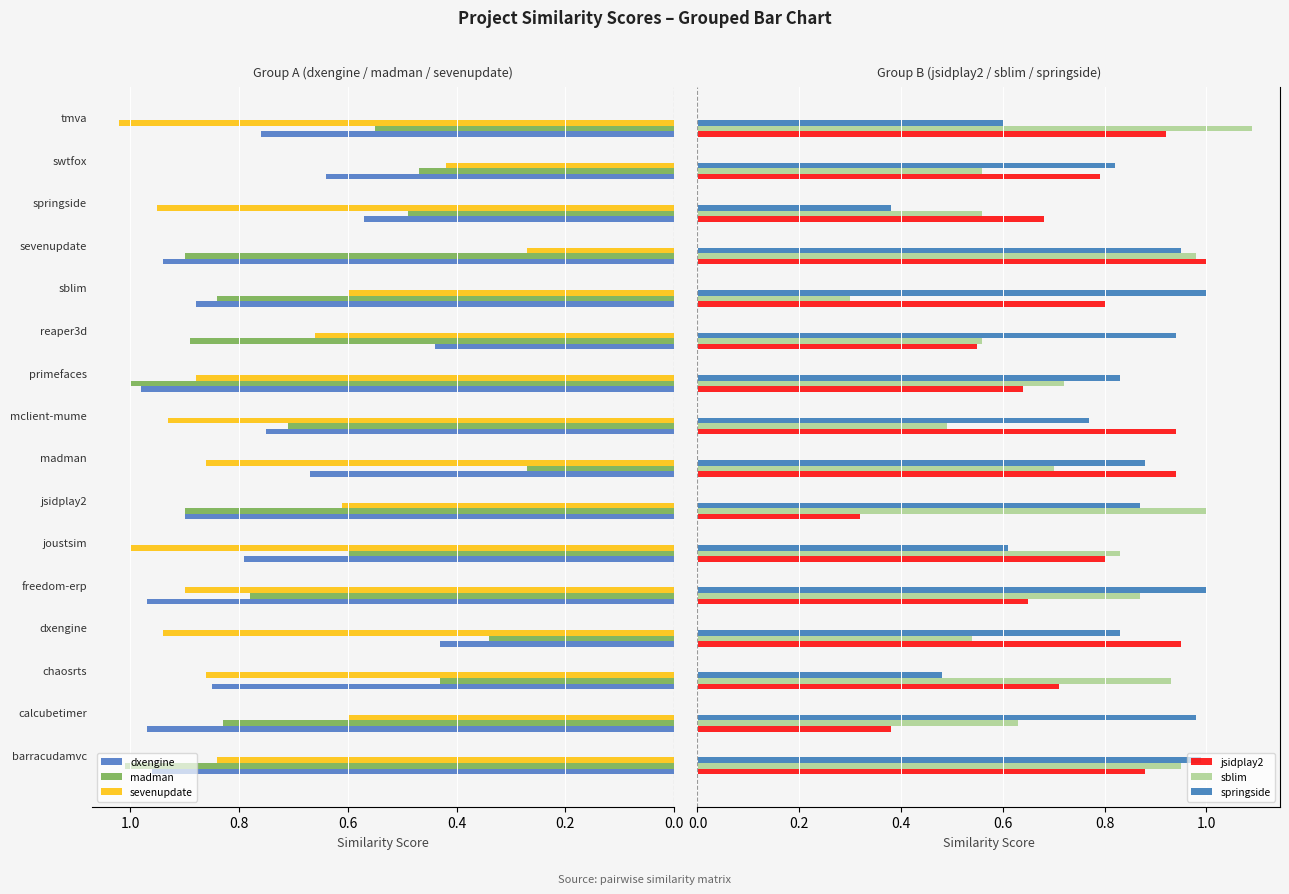

What is the highest value of the sevenupdate series?

1.0